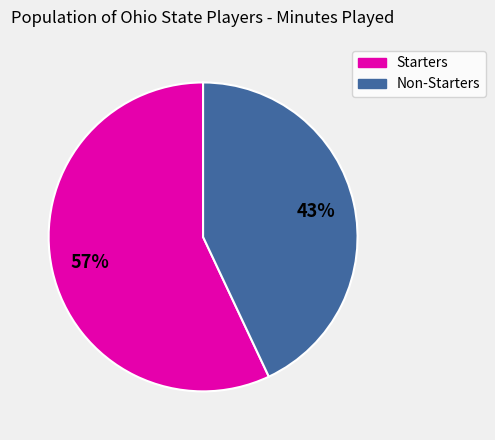

How many segments does this pie chart have?

2